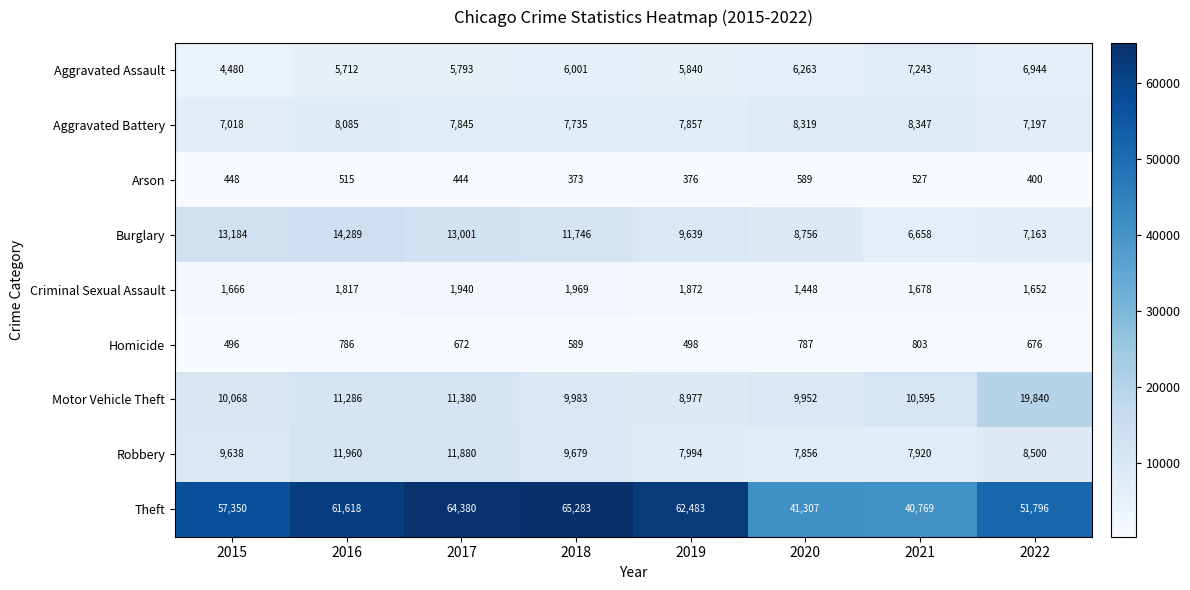

What is the difference between the maximum and minimum values in the Robbery series?

4104